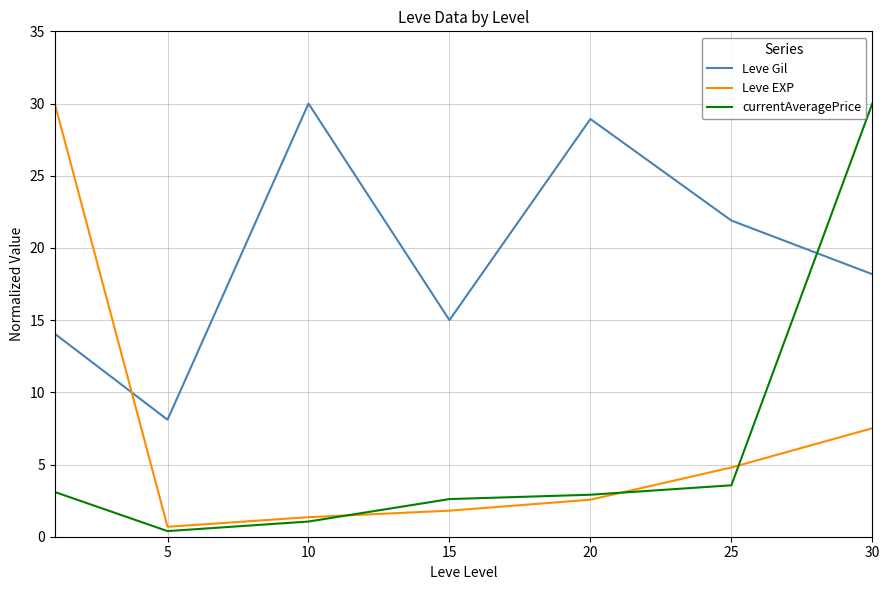

Does the chart display data point markers on the line(s)?

No